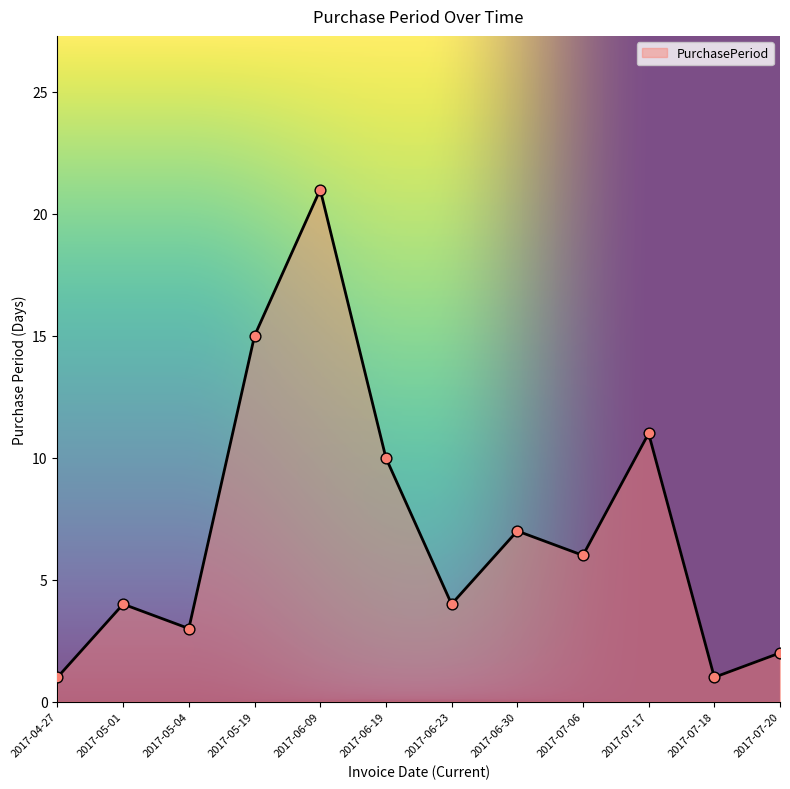

What is the change in value from 2017-05-01 to 2017-06-09?

+17